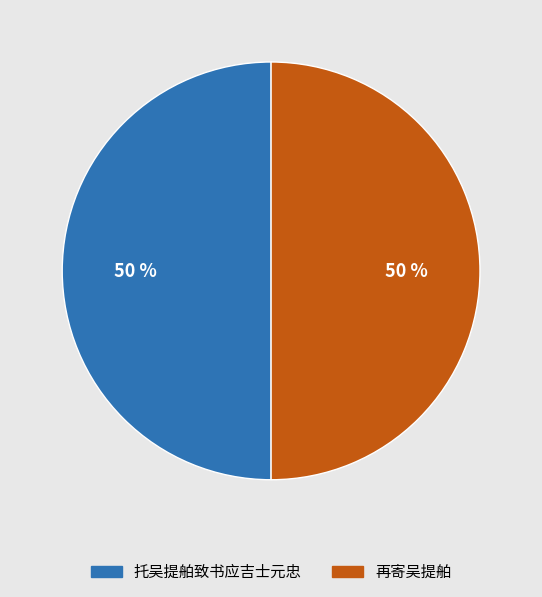

Is the sum of 托吴提舶致书应吉士元忠 and 再寄吴提舶 greater than half?

Yes